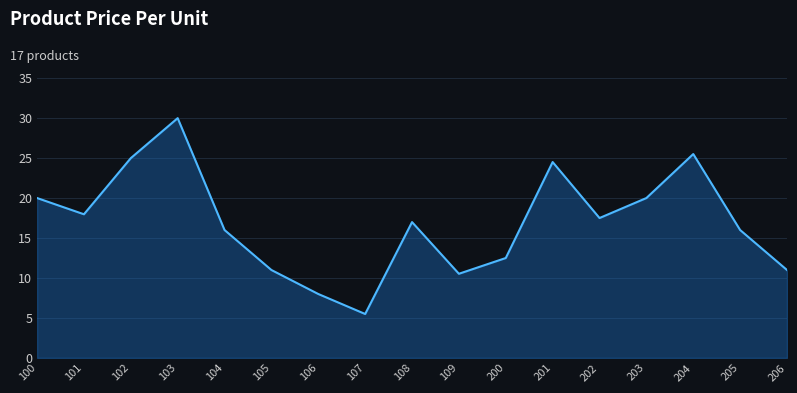

Which category has the lowest value across all series?

107